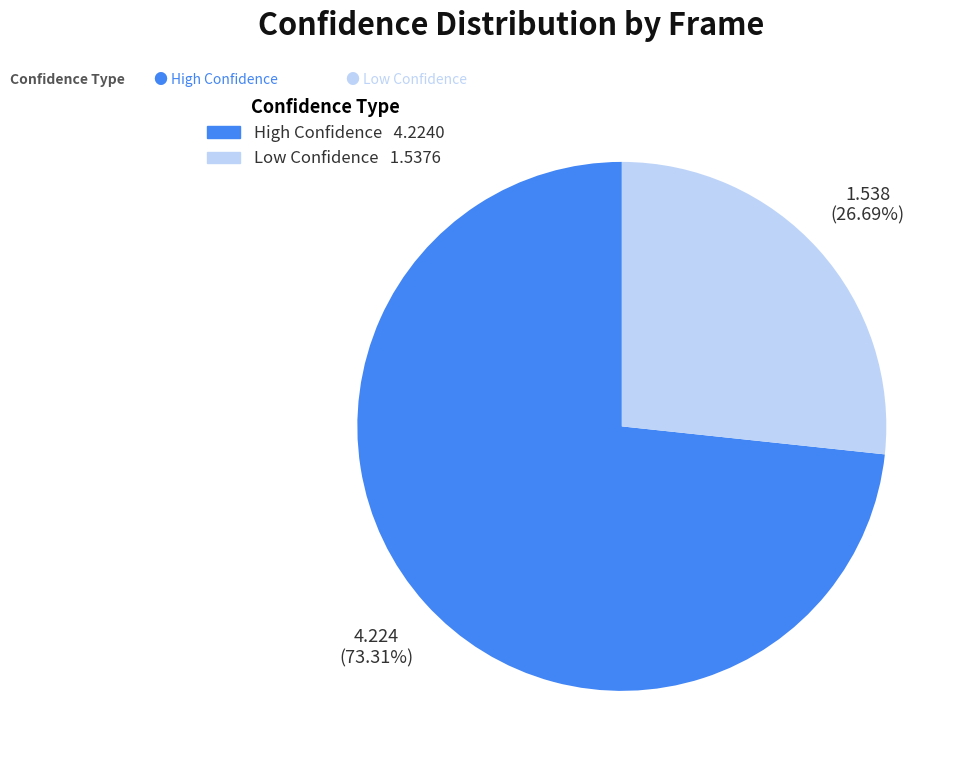

Is there any slice that represents more than half of the pie?

Yes